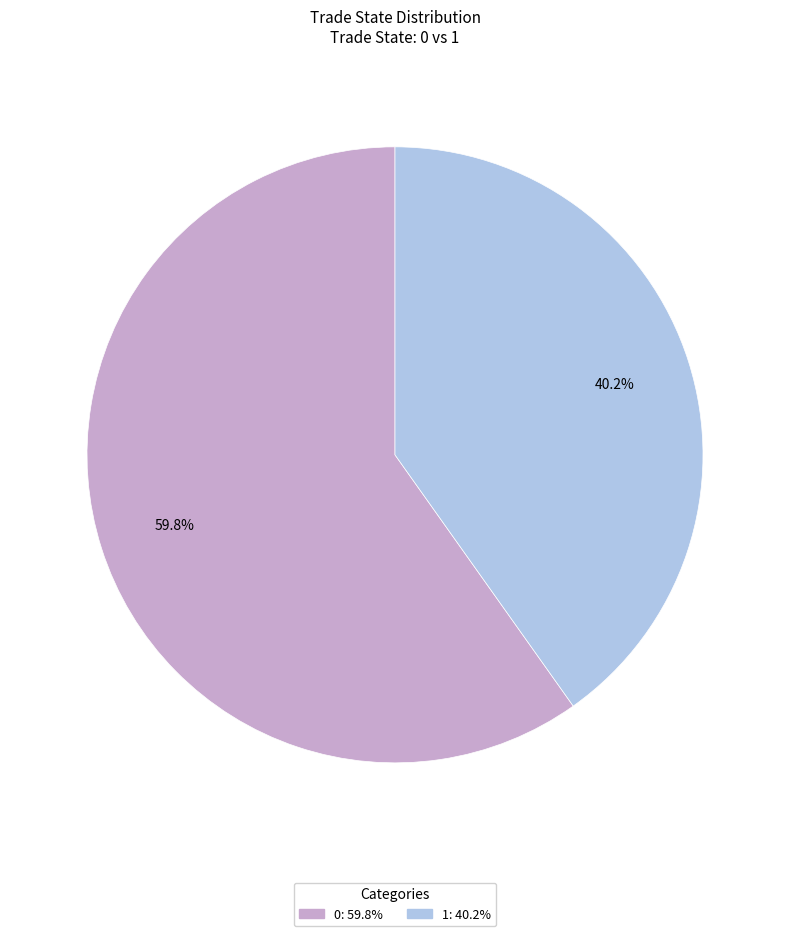

Is there a majority slice in this chart?

Yes